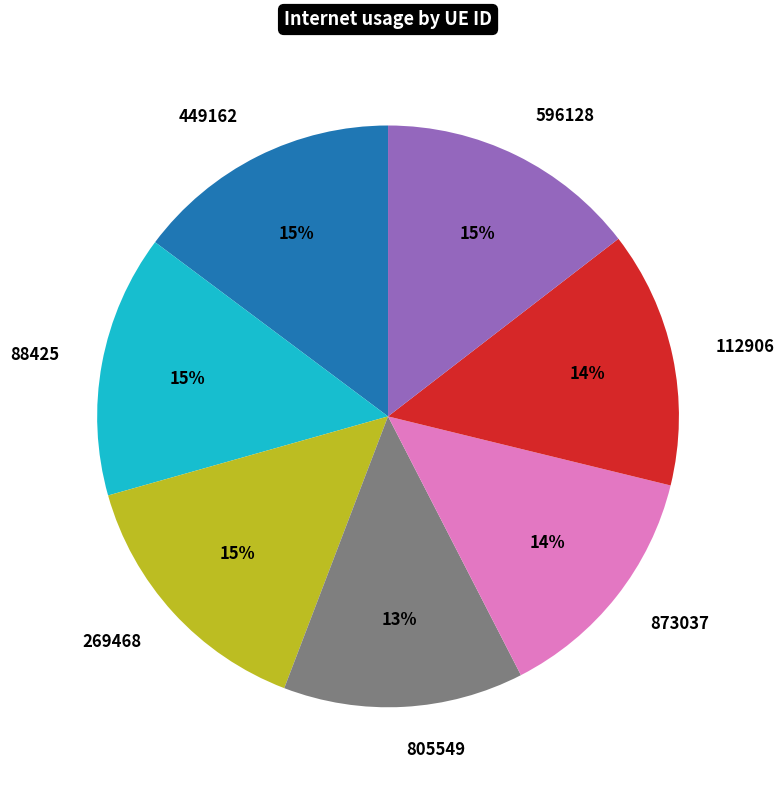

Does any single category account for the majority?

No